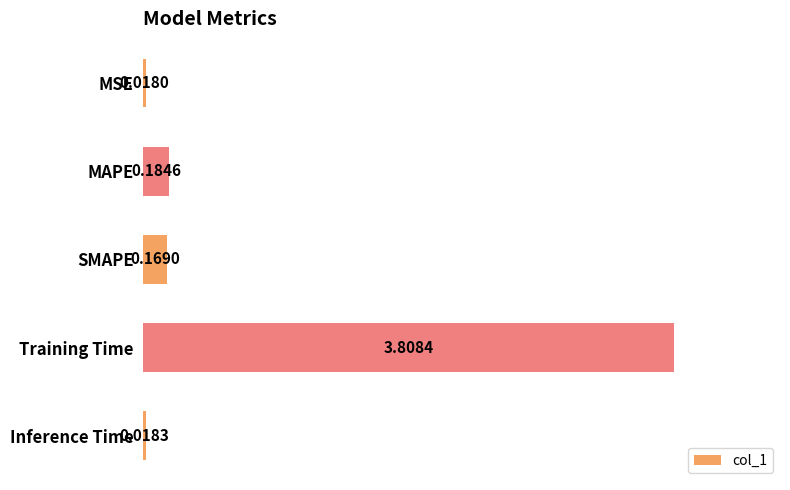

At which label is the value closest to 1?

MAPE